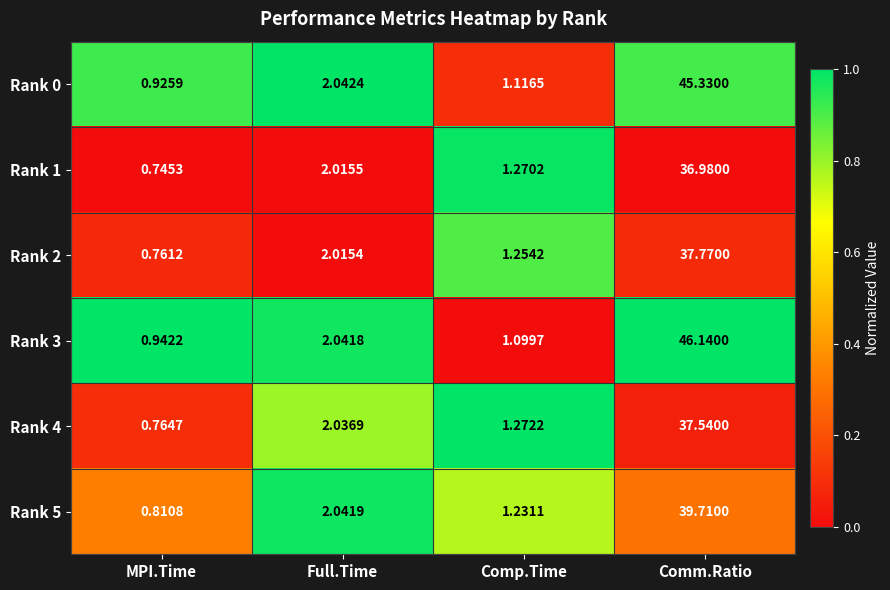

List the labels in order of Rank 2 value, smallest first.

MPI.Time, Comp.Time, Full.Time, Comm.Ratio